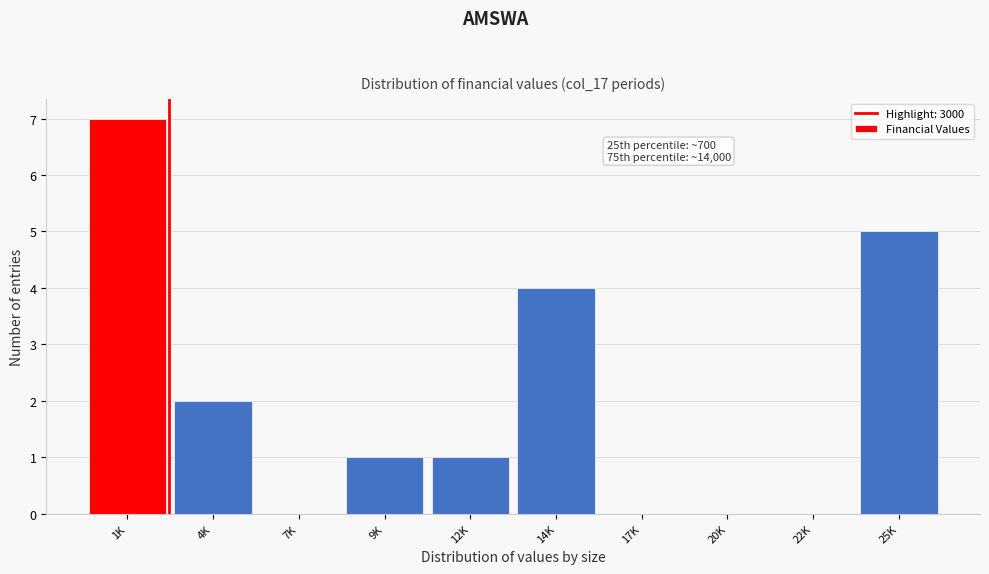

Reading left to right, what are all the values shown in this chart?

1K=7	4K=2	7K=0	9K=1	12K=1	14K=4	17K=0	20K=0	22K=0	25K=5